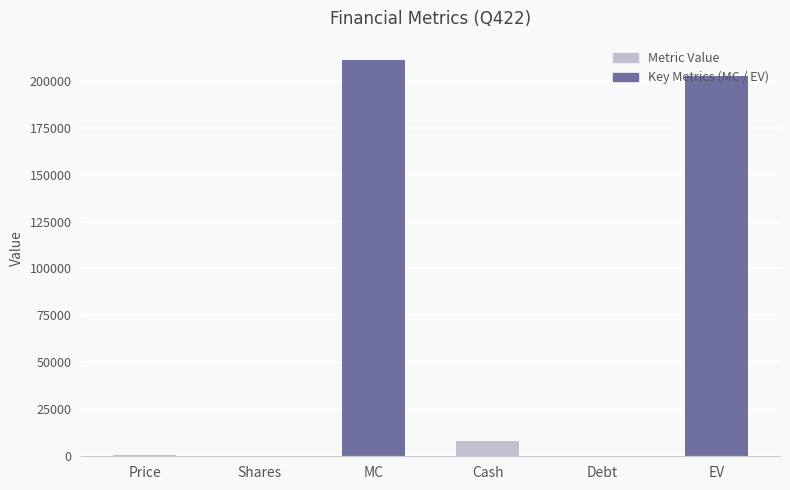

What is the maximum value shown in the chart?

210784.3